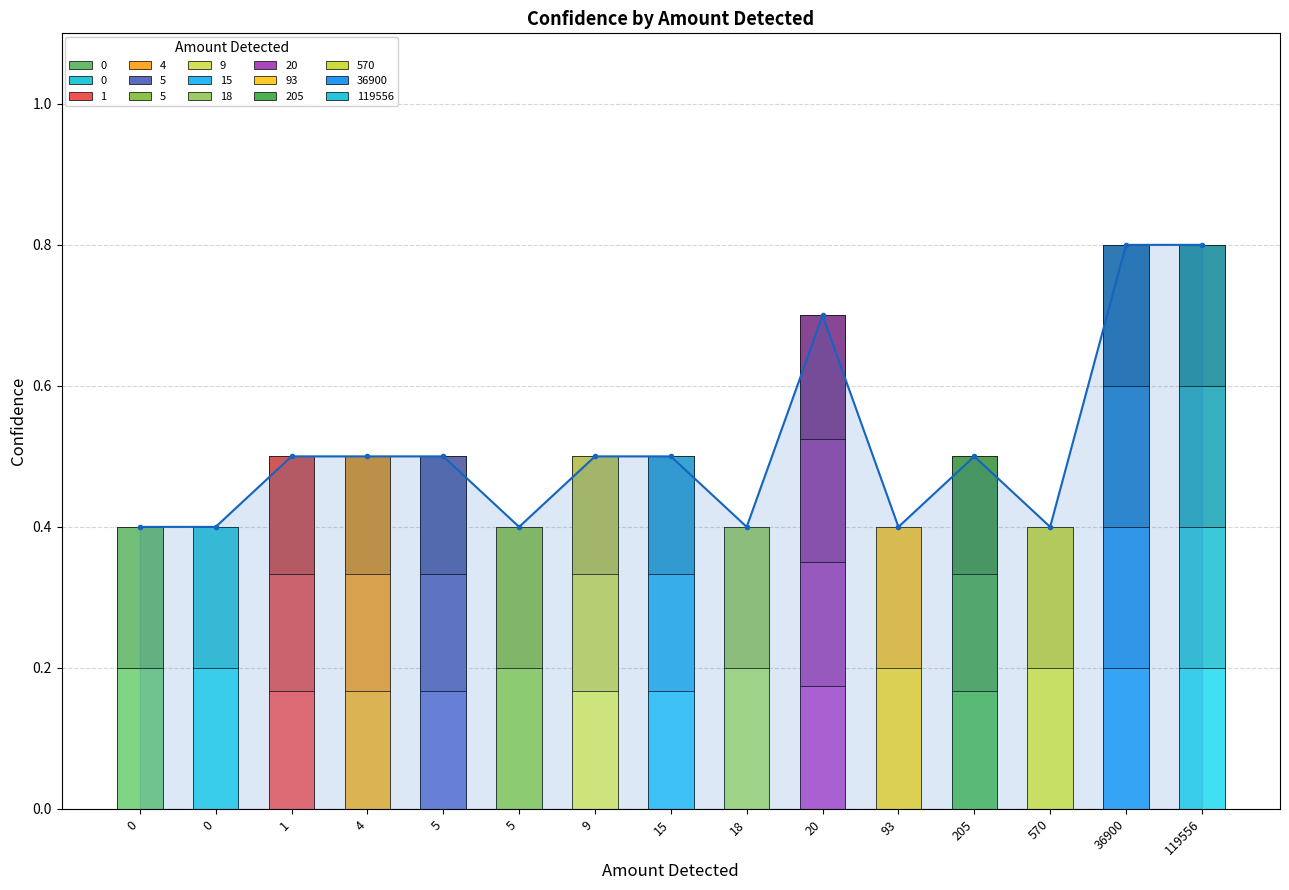

What is the value of the 12th bar from the left?

0.5